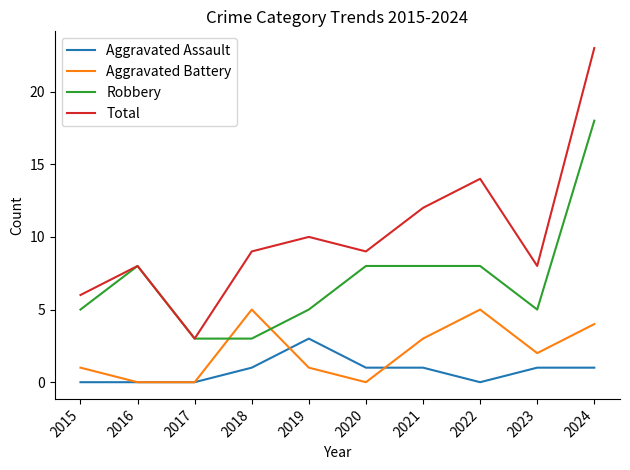

Which series has the largest total across all categories?

Total